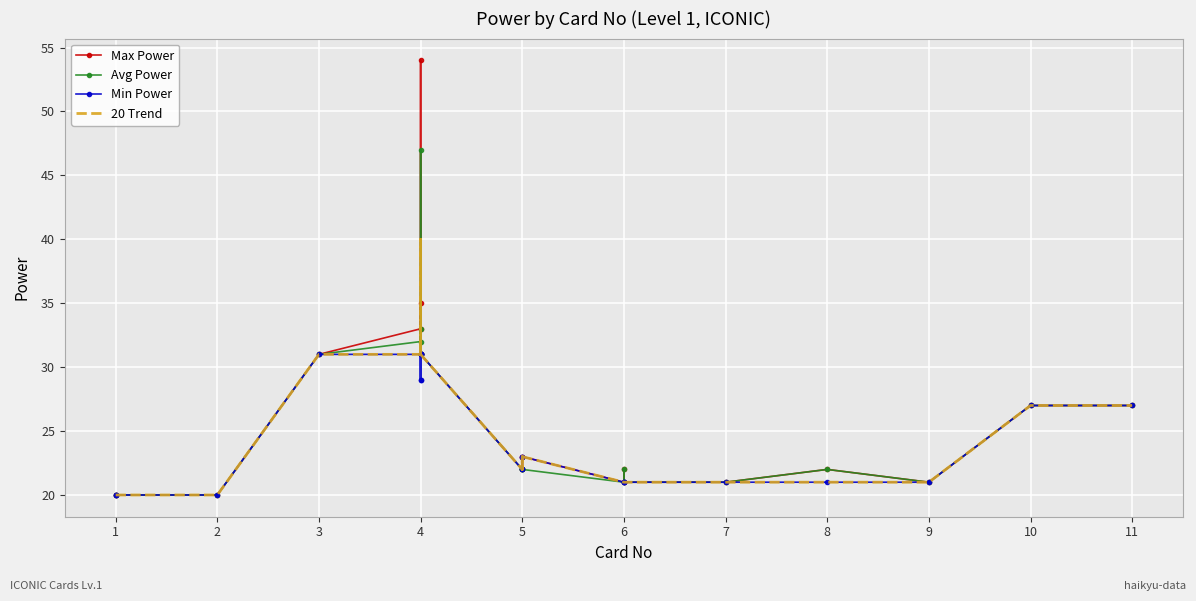

How many lines are shown in the chart?

4